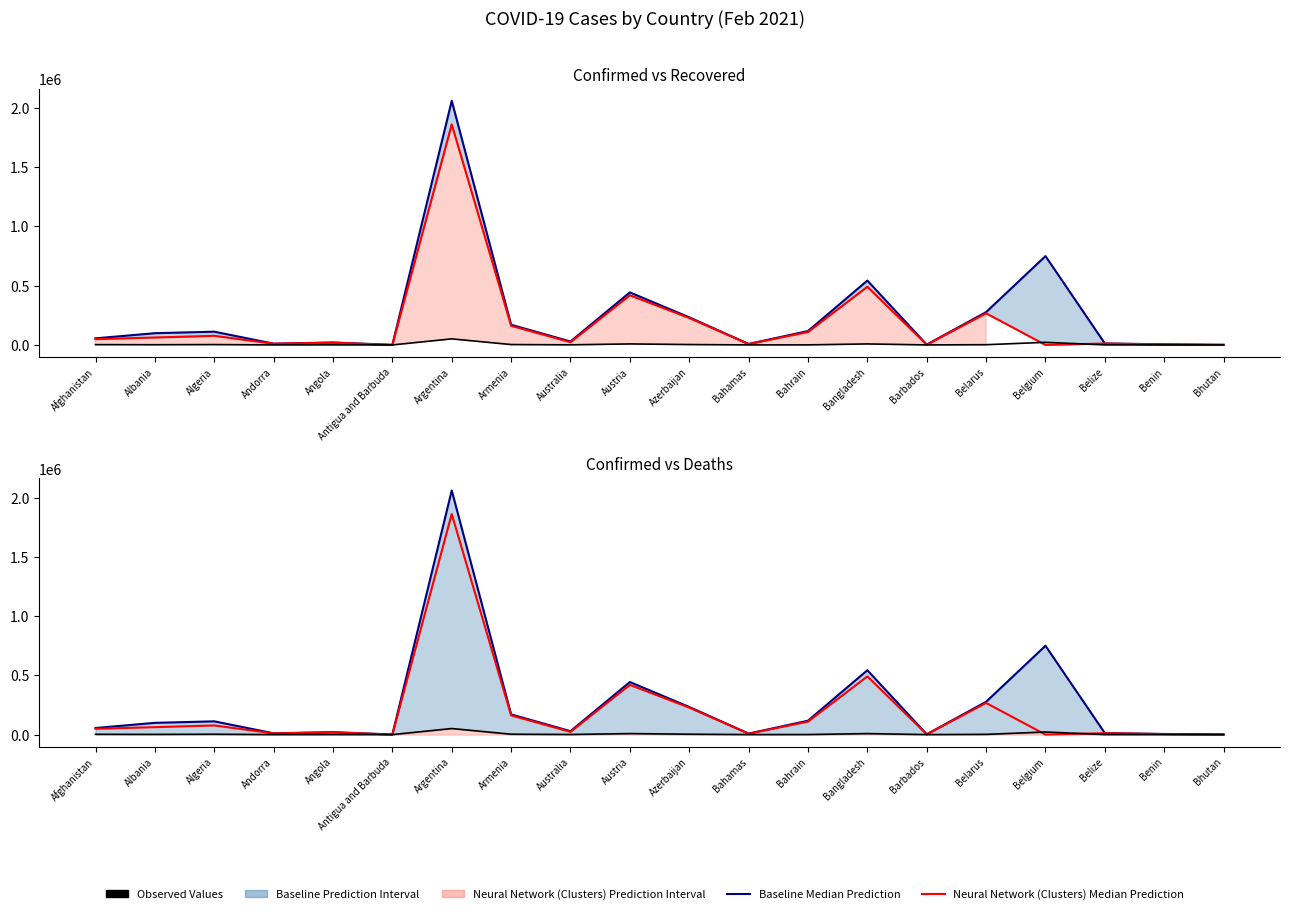

Is the value of Observed Values at Benin greater than the value of Baseline Median Prediction at Azerbaijan?

No